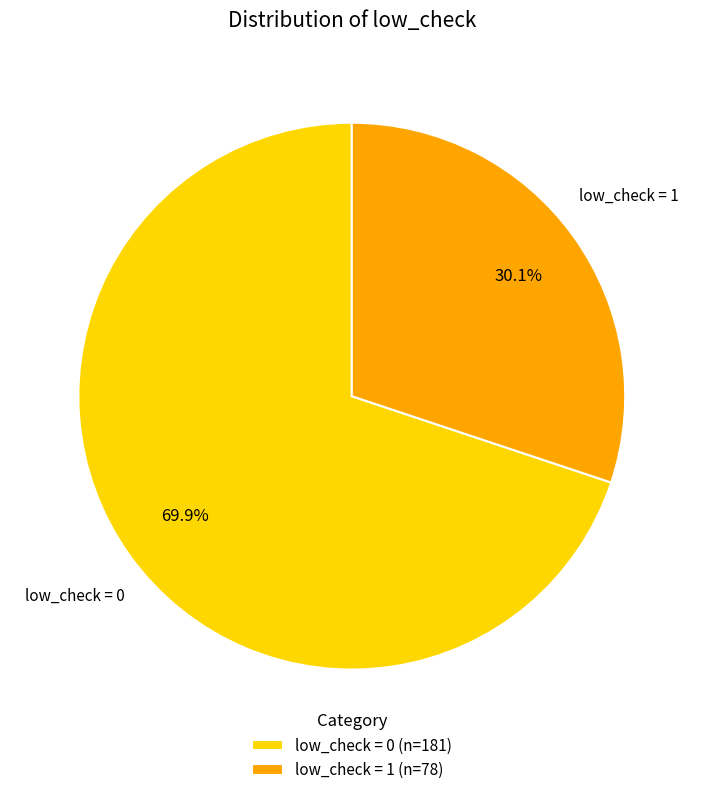

Is there any slice that represents more than half of the pie?

Yes